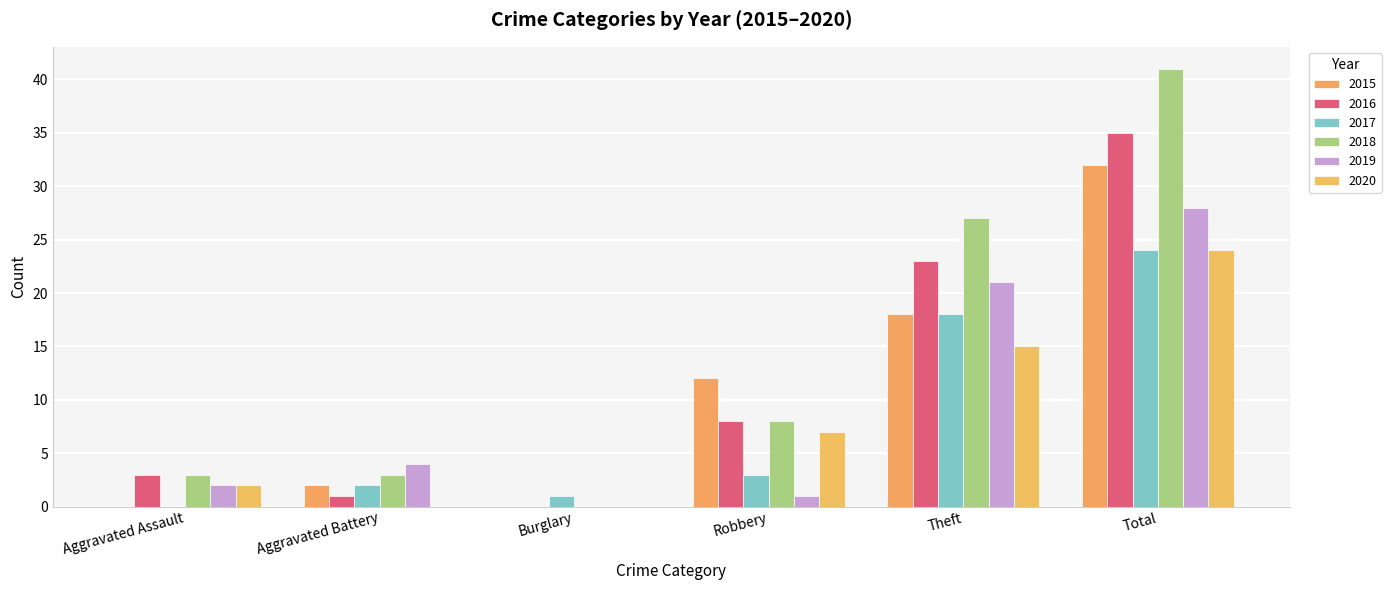

Which series has the largest total across all categories?

2018